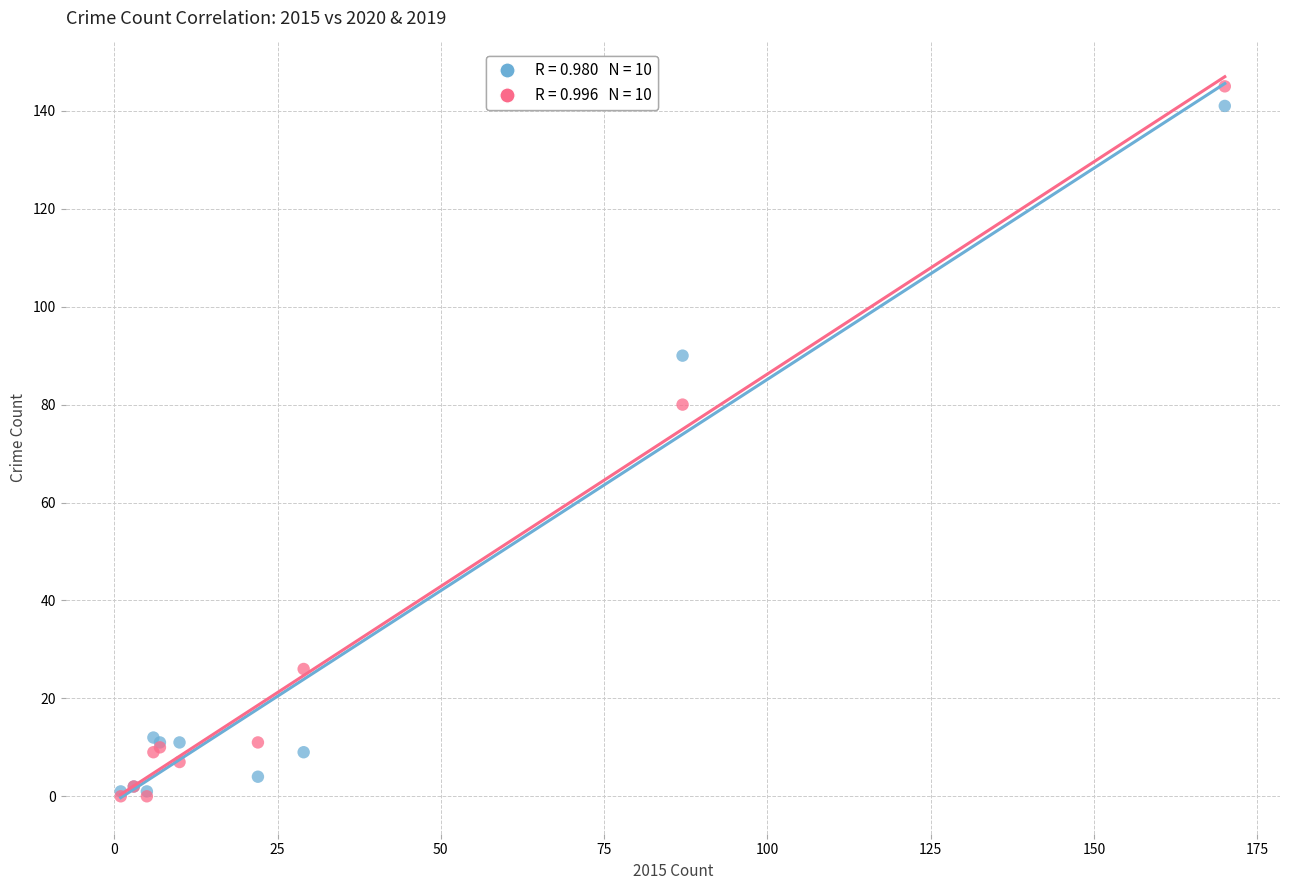

Across all series, what Y value is closest to 72?

80